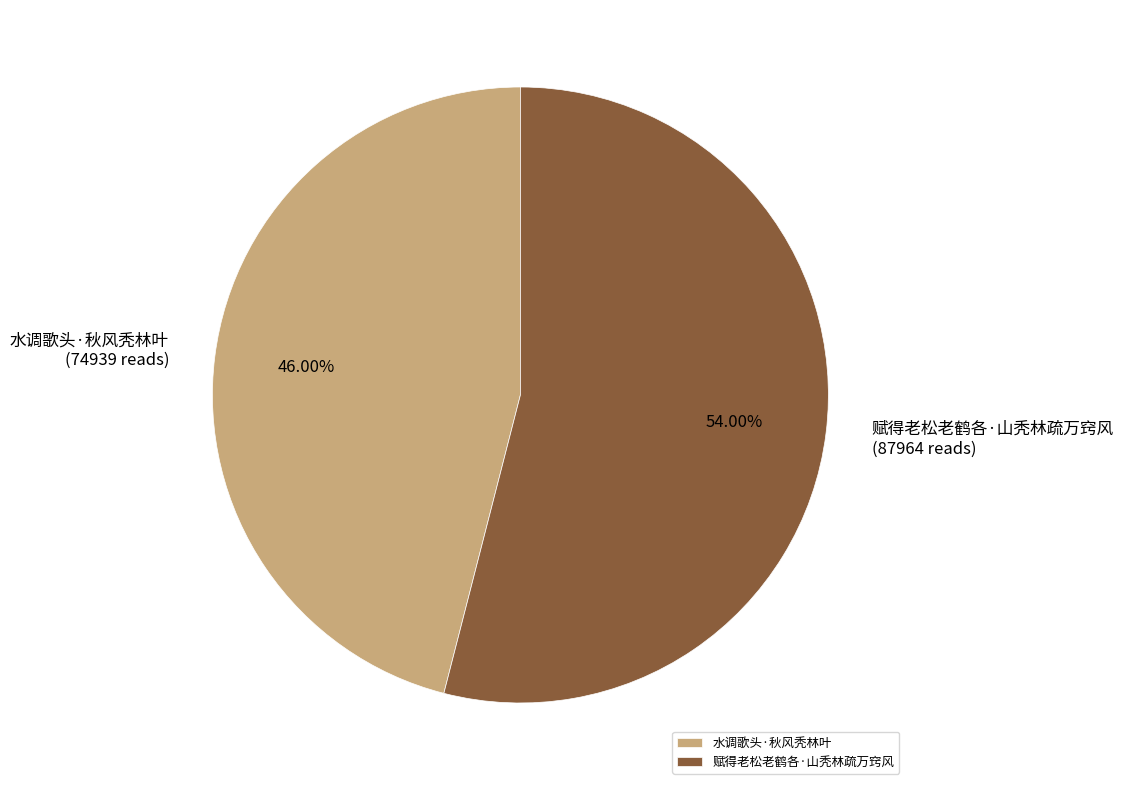

What percentage is NOT represented by 赋得老松老鹤各·山秃林疏万窍风?

46.0%